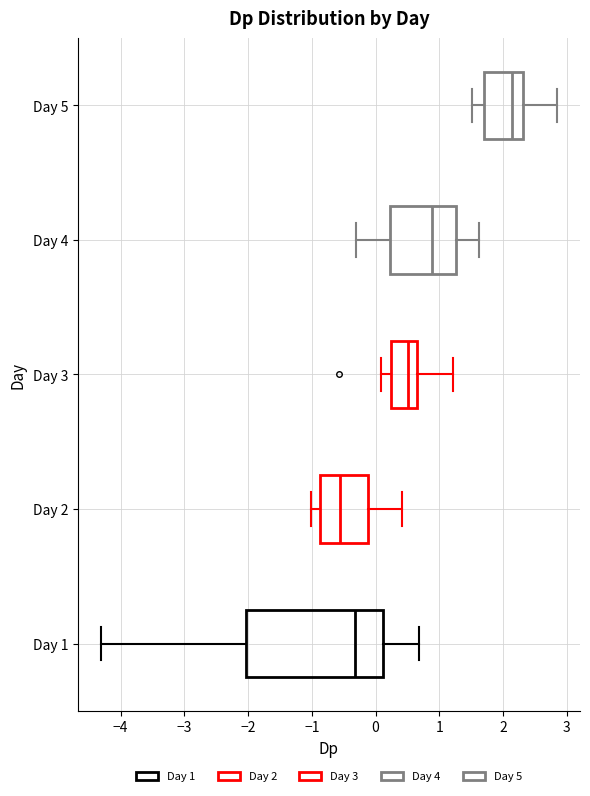

Which box's median line is the furthest to the left?

Day 2